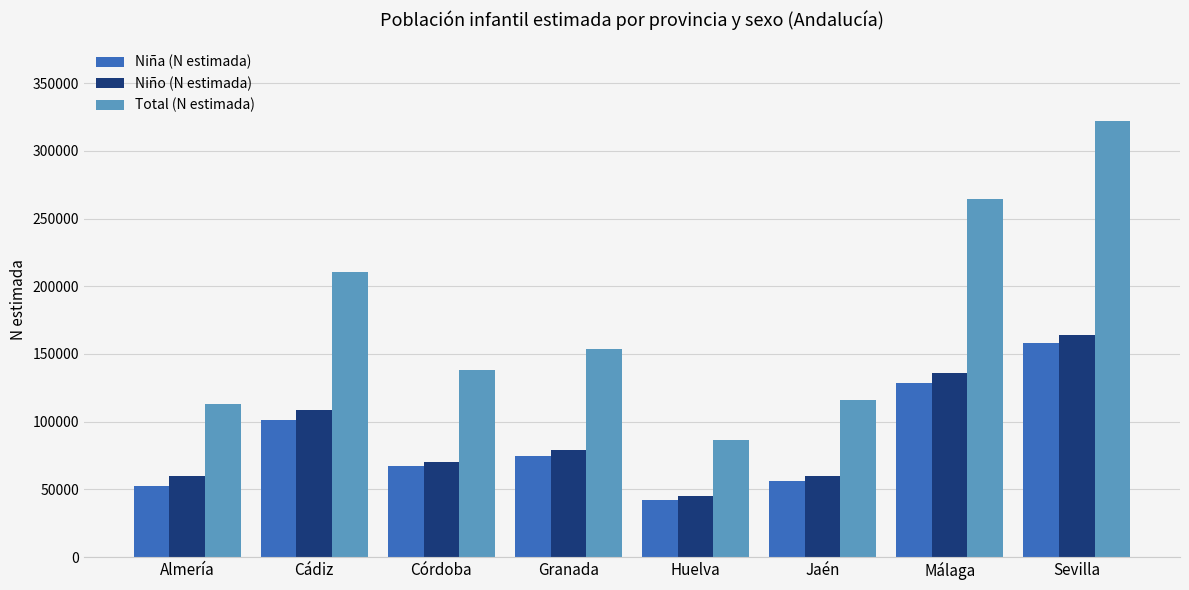

What is the label of the 5th bar from the left?

Huelva